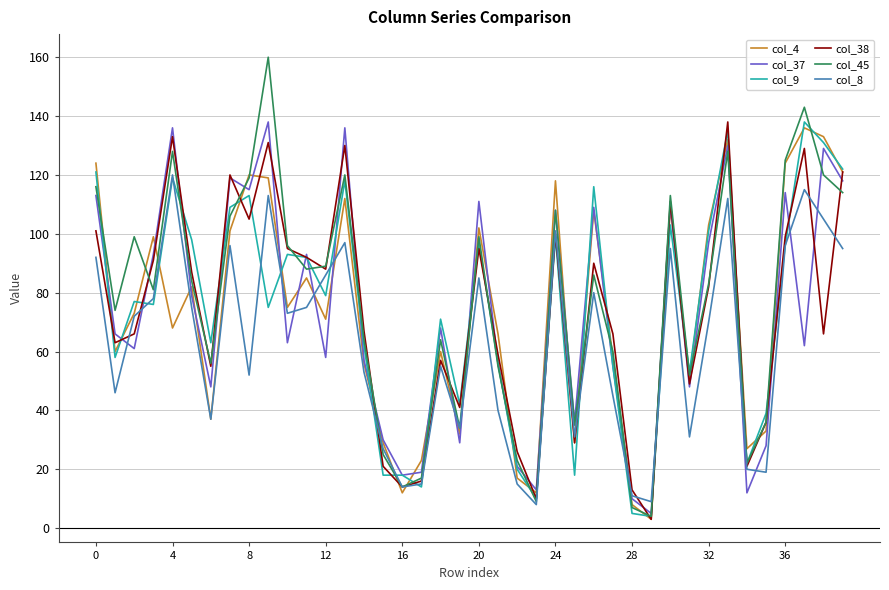

What is the maximum value shown in the chart?

160